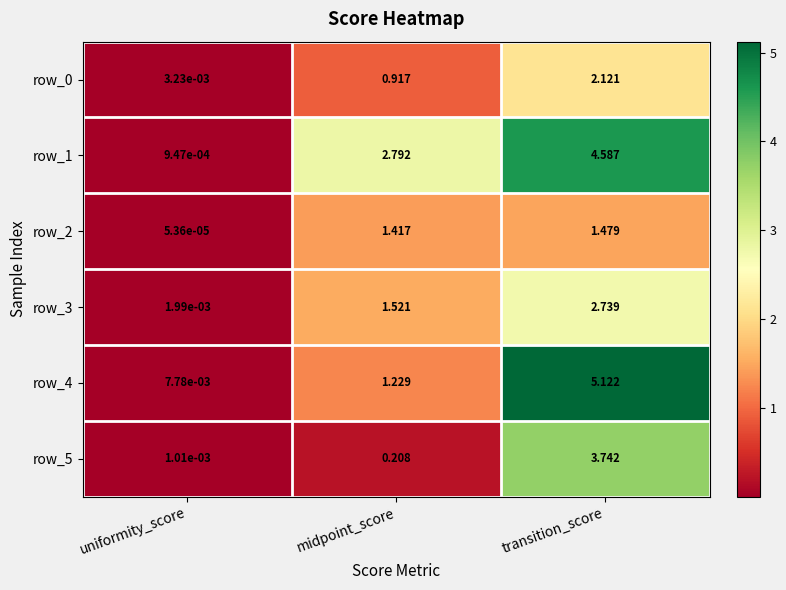

At which category is the sum across all series the highest?

transition_score